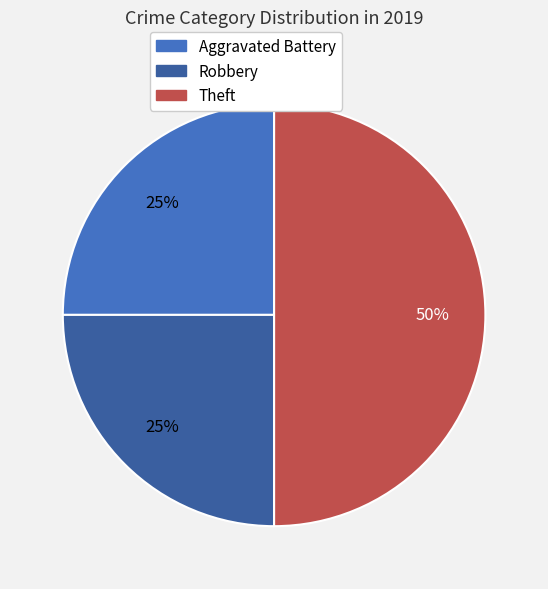

To the nearest percent, what is the combined percentage of Theft and Robbery?

75%